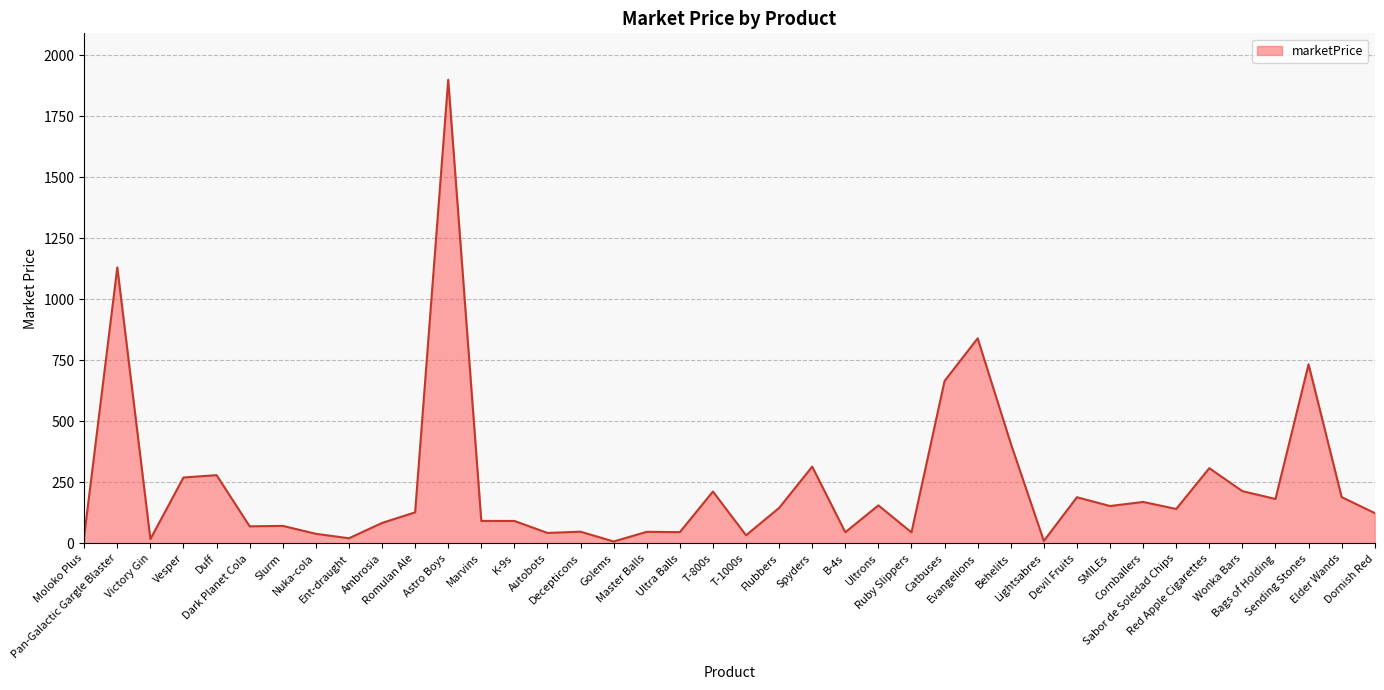

What is the difference between the maximum and minimum values?

1892.2